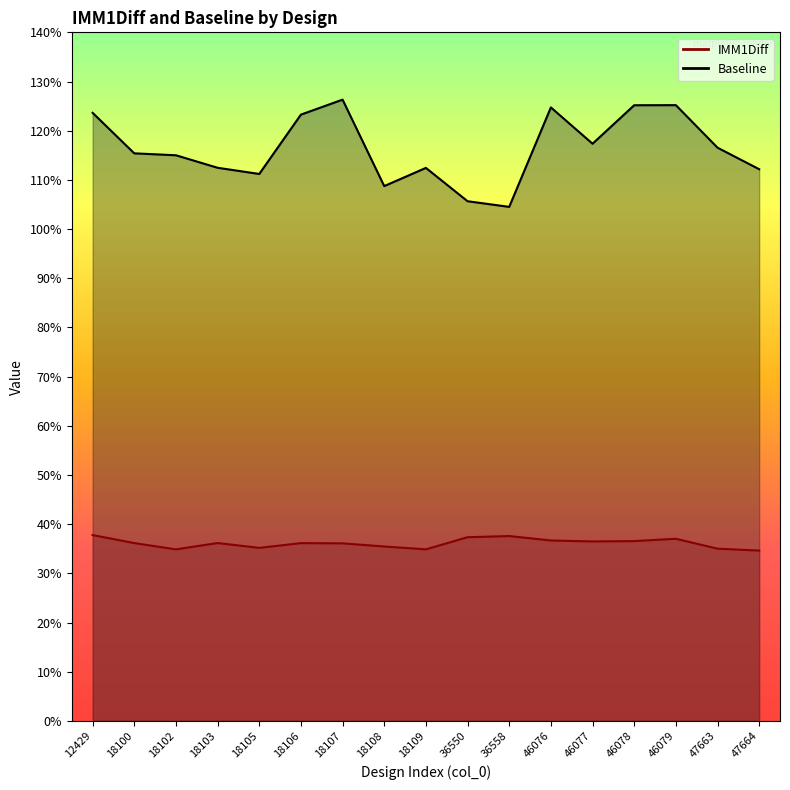

How many interior local peaks does the IMM1Diff series have?

4